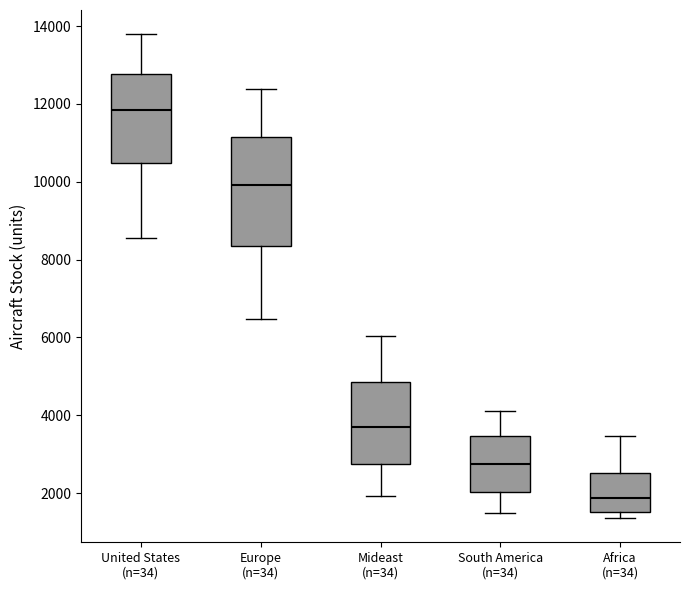

Which box's median line is the lowest?

Africa (n=34)